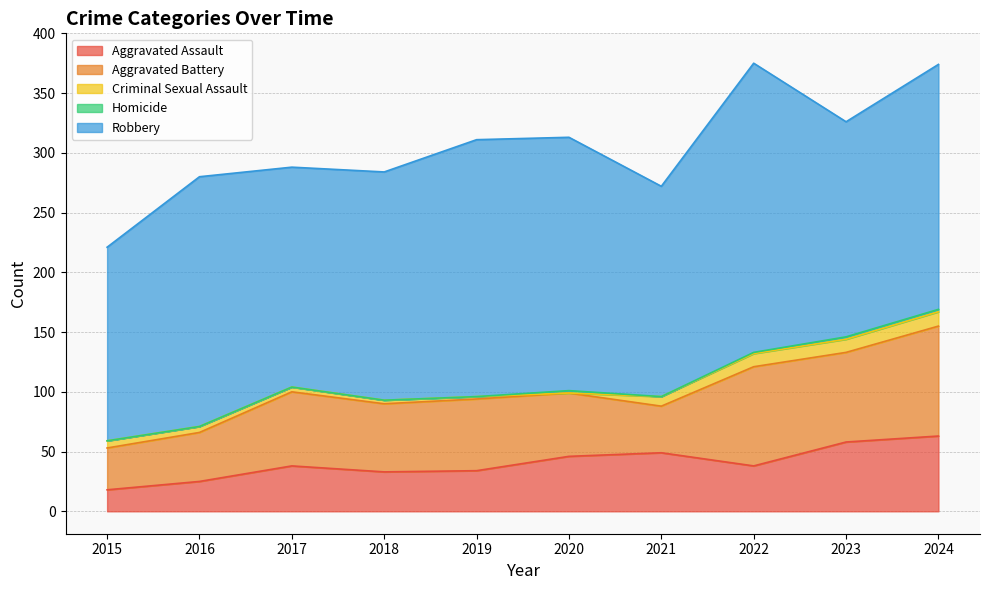

True or false: Aggravated Assault and Homicide cross at least once.

False